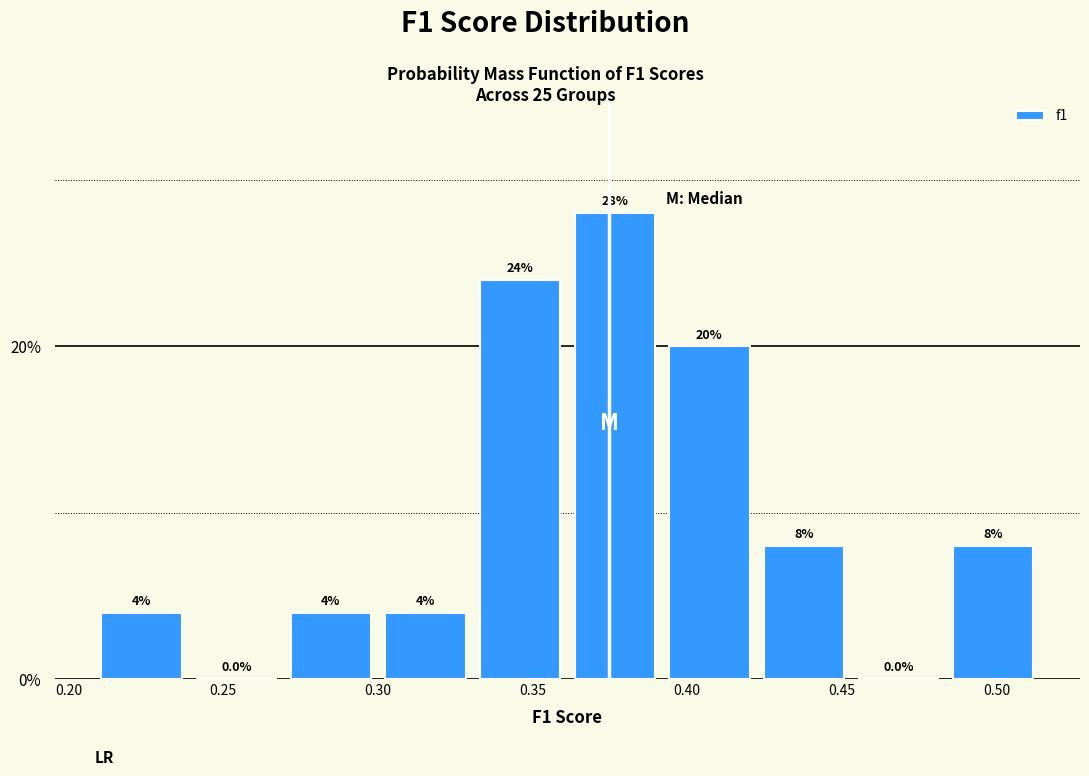

What is the height of the bar covering 0.485 to 0.515 on the x-axis? The bar edges are not printed on the chart, so give them approximately, as read against the axis.

8.0